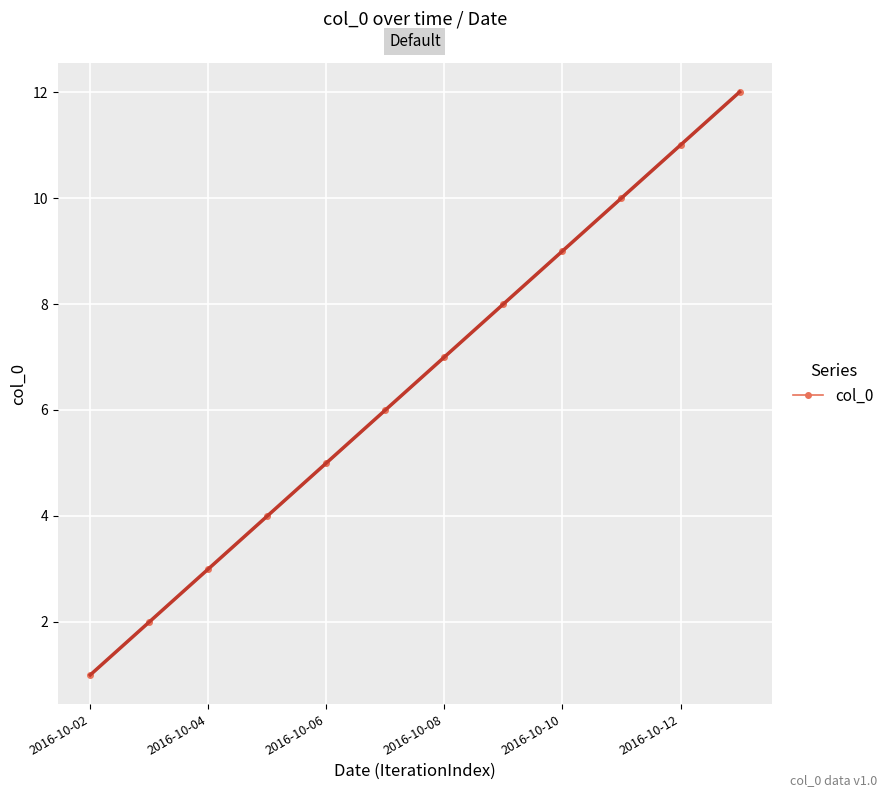

Is it true that col_0 equals 11 at 2016-10-08?

False